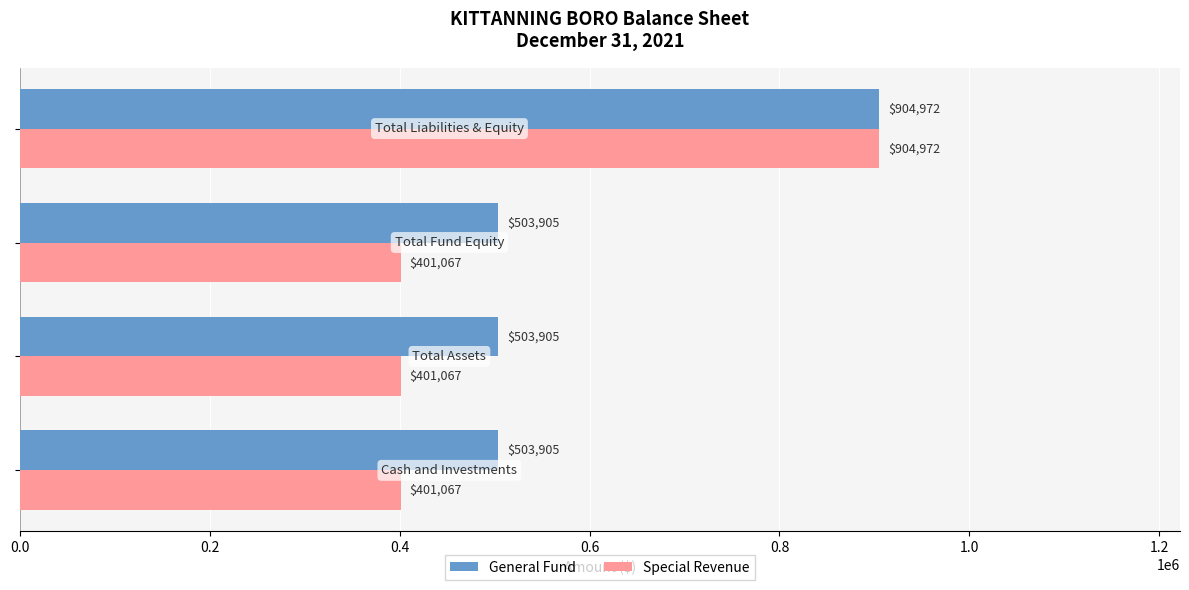

Which series has the widest spread of values?

Special Revenue